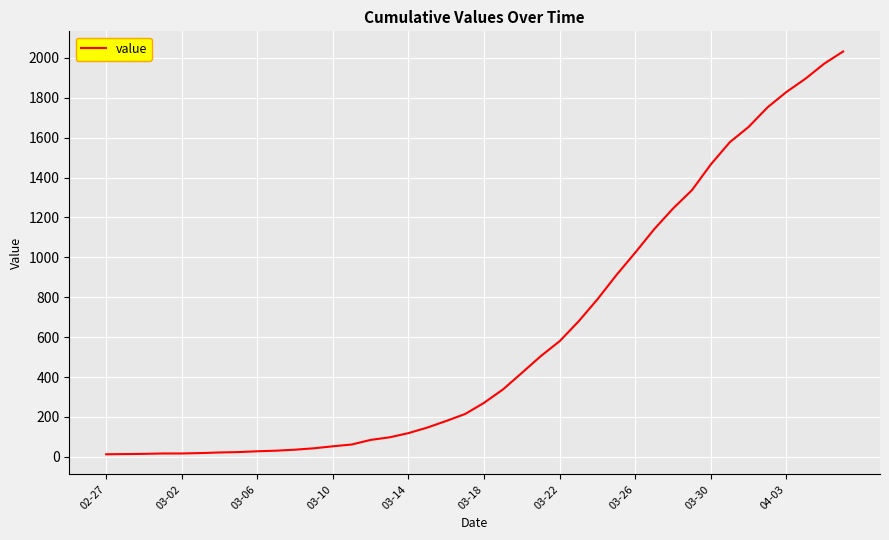

What is the greatest value displayed?

2032